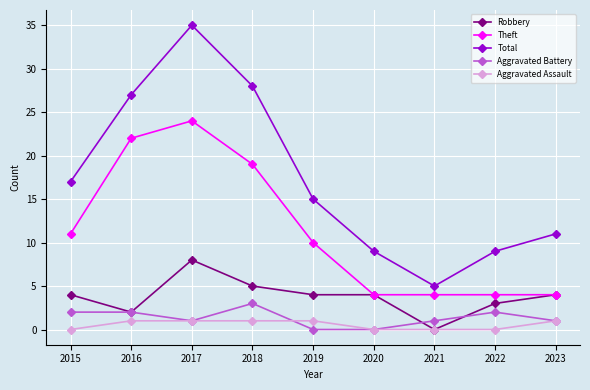

Which series changed the most between 2019 and 2021?

Total